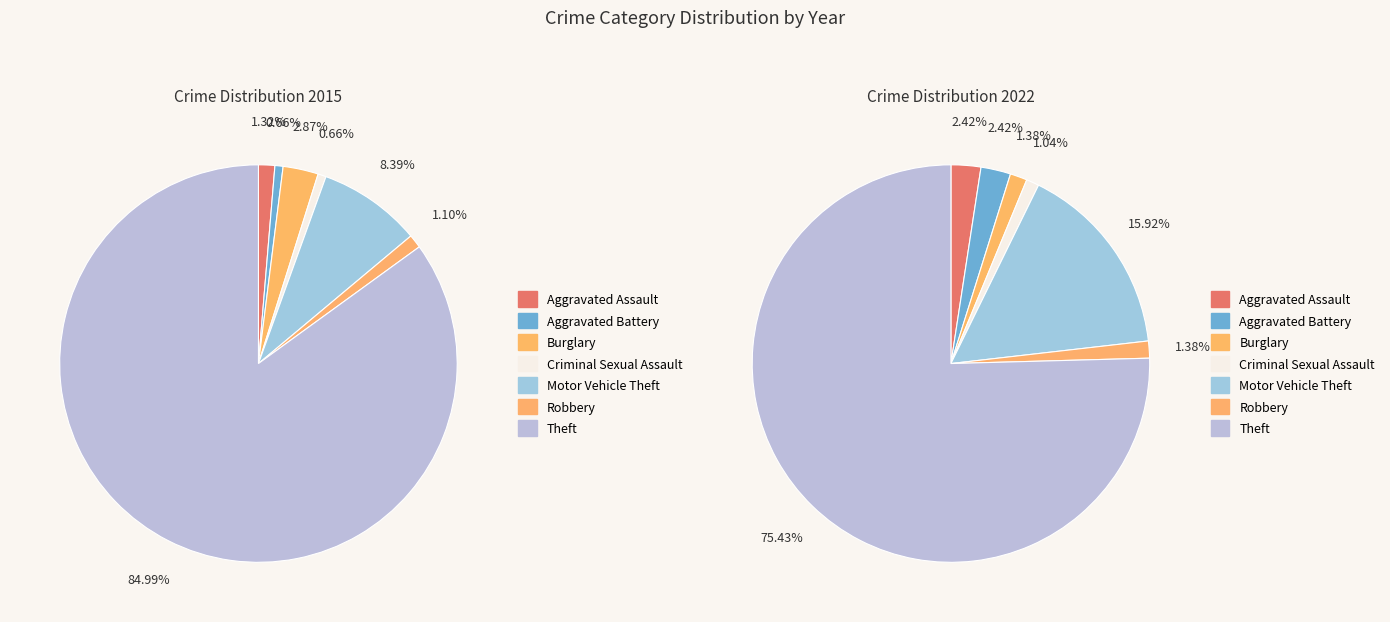

To the nearest percent, what portion does Robbery represent?

1%